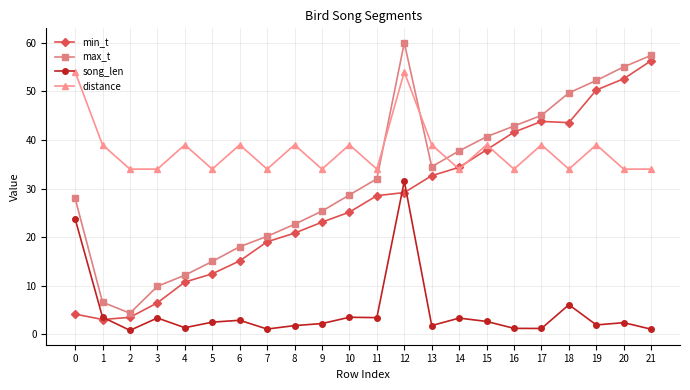

The value of min_t at 0 is 4.2. True or false?

True